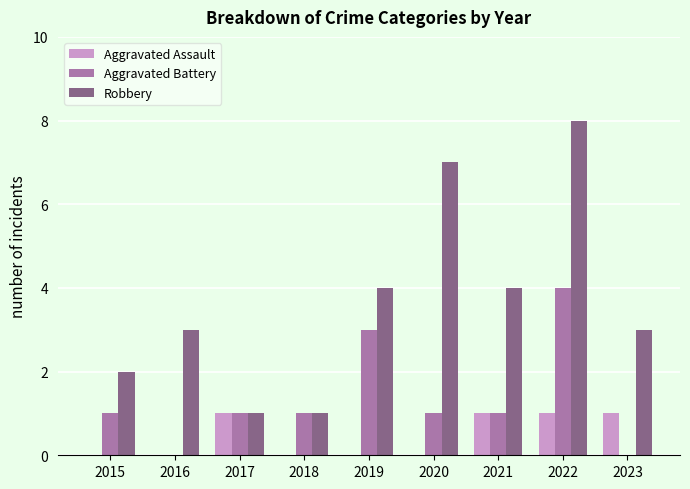

Reading left to right, transcribe all the data shown in this chart.

Aggravated Assault: 0	0	1	0	0	0	1	1	1
Aggravated Battery: 1	0	1	1	3	1	1	4	0
Robbery: 2	3	1	1	4	7	4	8	3